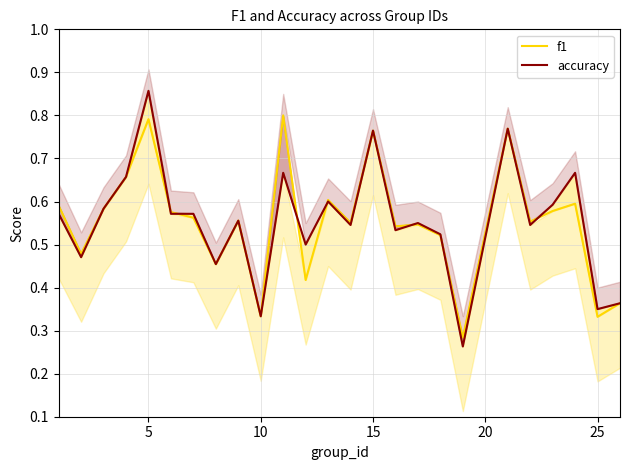

What is the lowest value of the accuracy series?

0.3